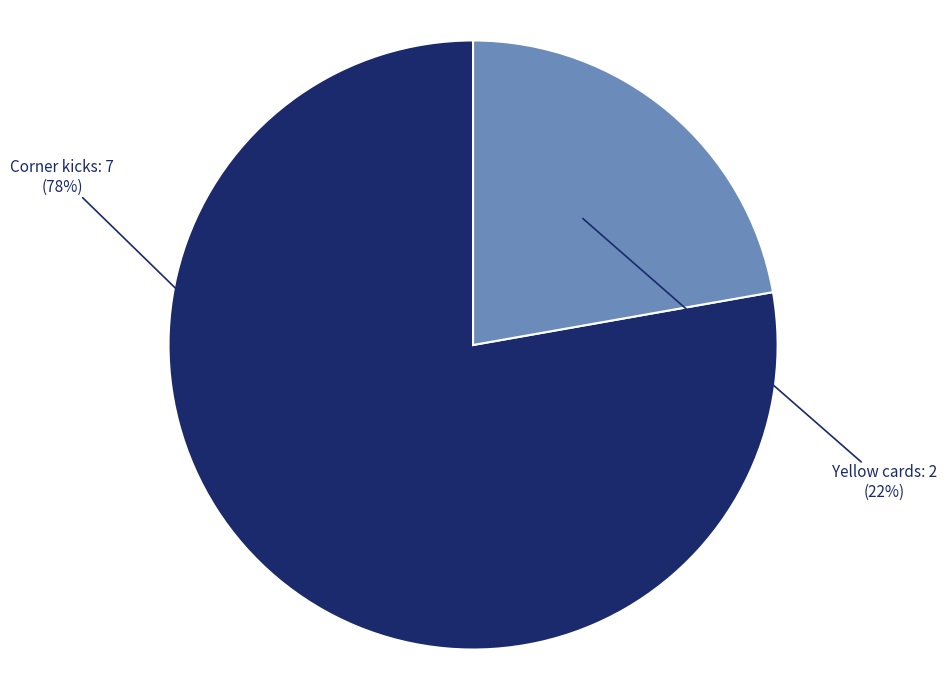

To the nearest percent, what percentage of the pie is Yellow cards?

22%